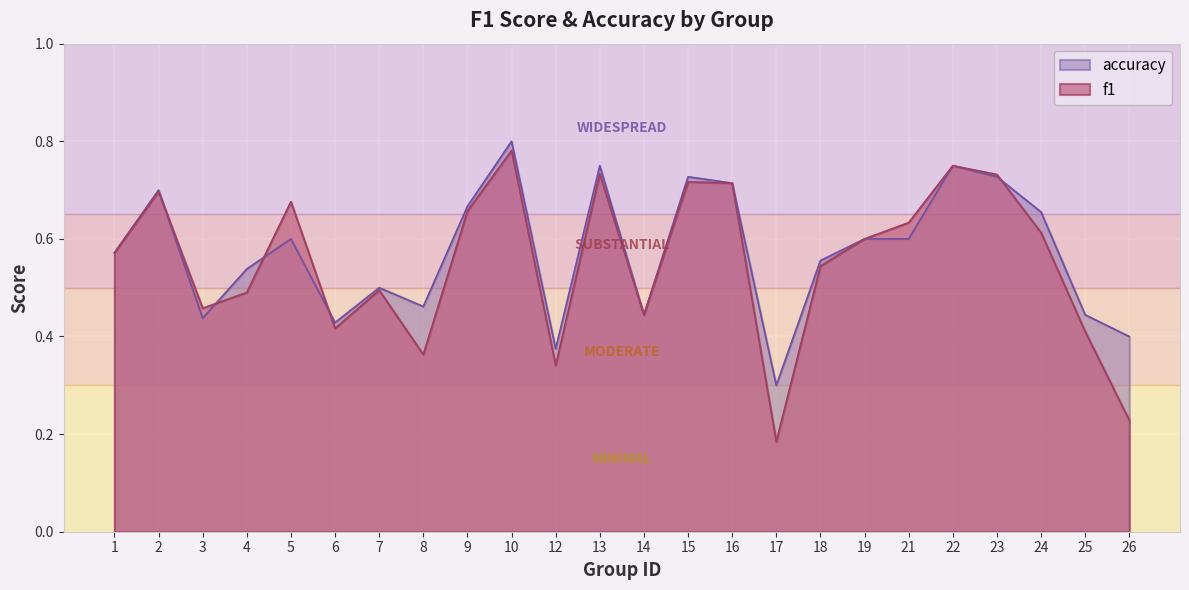

What are all the series names shown in the legend?

accuracy, f1